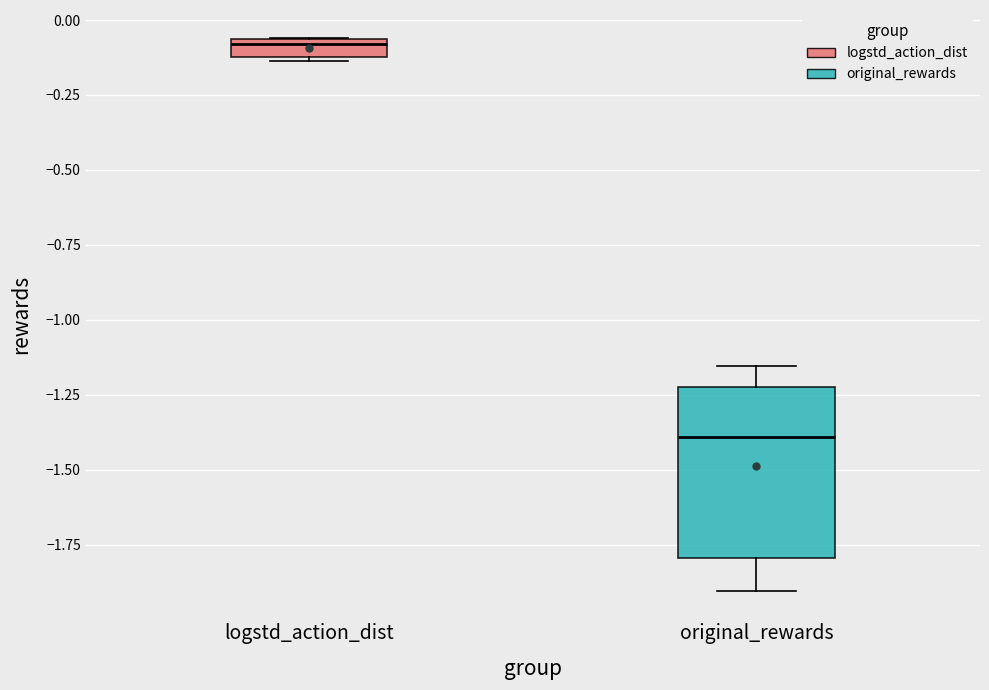

Where is the lower edge of the box for logstd_action_dist on the y-axis? The values are not printed on the chart, so give them approximately, as read against the axis.

-0.10